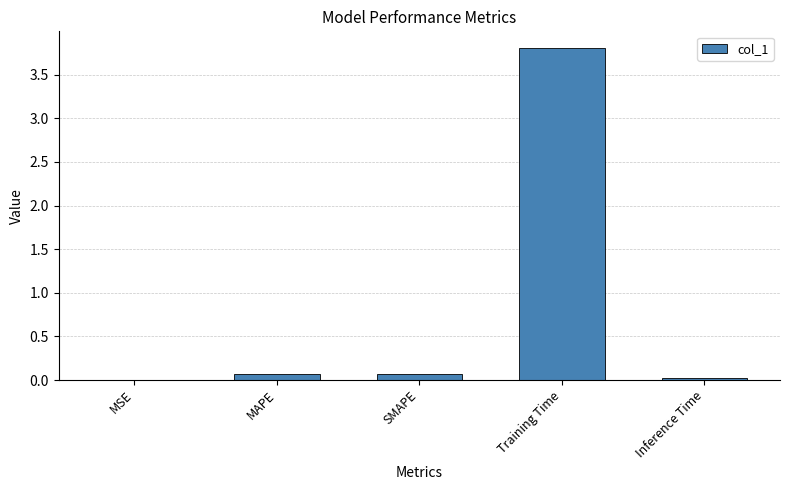

What value does the data have at Training Time?

3.8